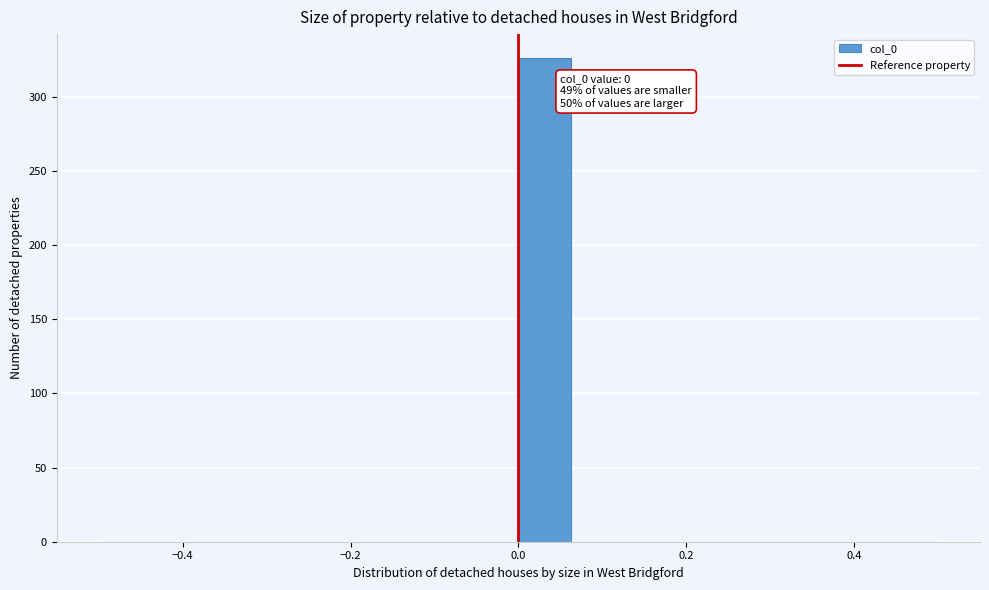

Around what value on the x-axis is the tallest bar? Give the approximate position of its centre, as read against the axis.

0.04